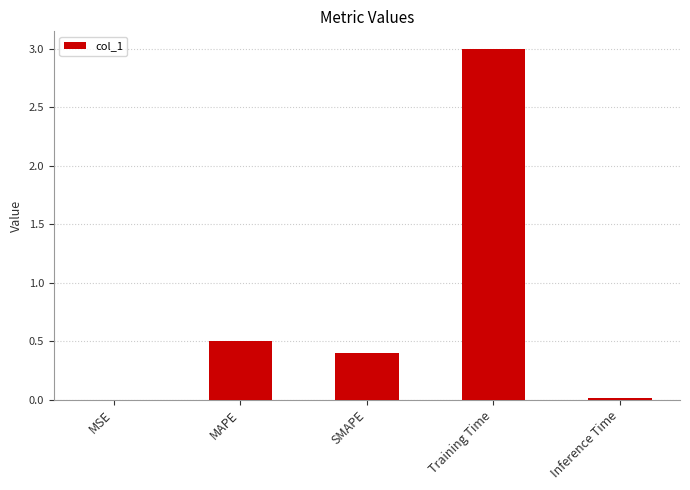

Which has a higher value, MAPE or MSE?

MAPE